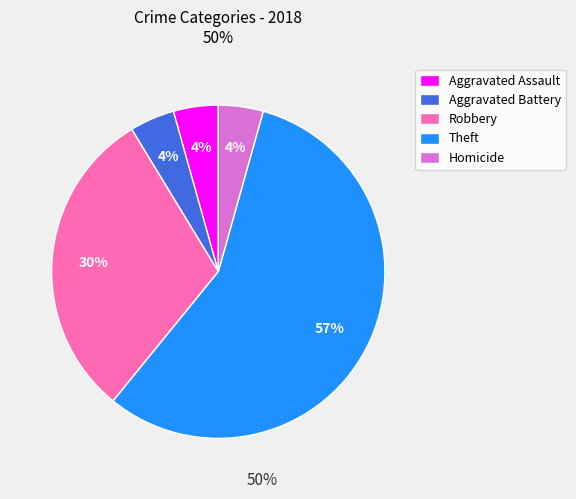

How many segments does this pie chart have?

5